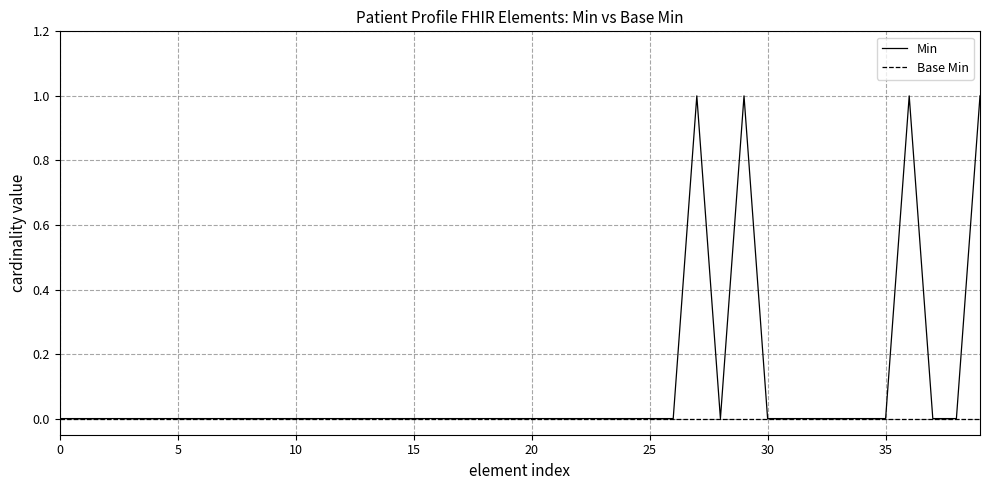

Which series has the largest range (max minus min)?

Min